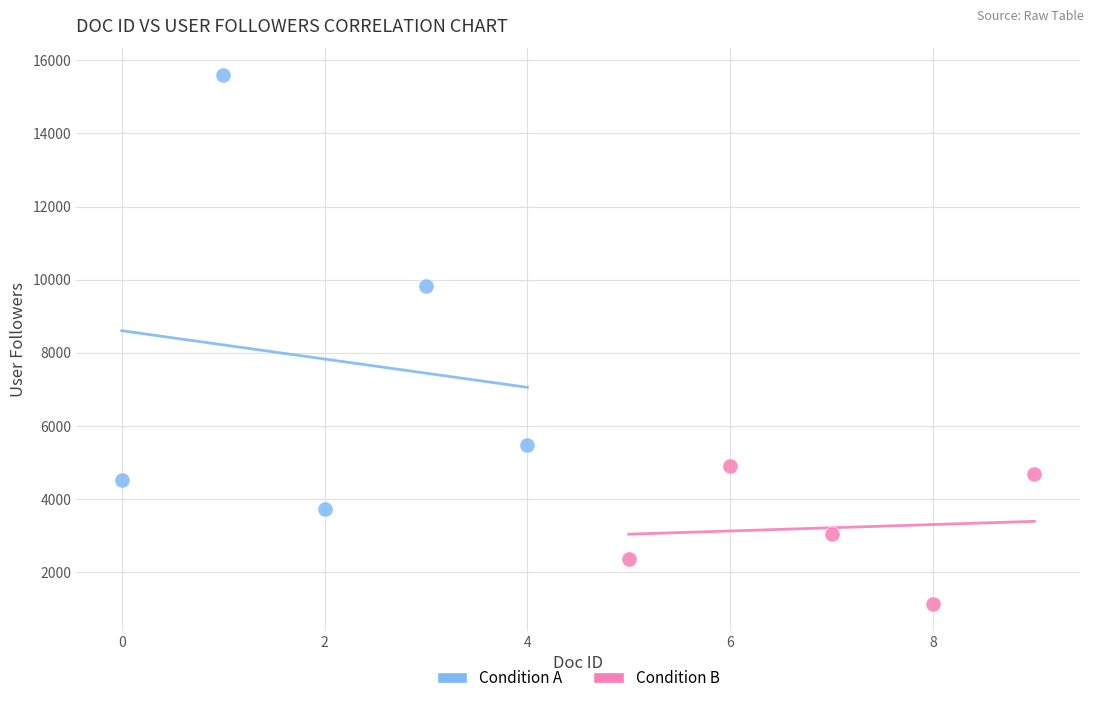

What are all the series names shown in the legend?

Condition A, Condition B